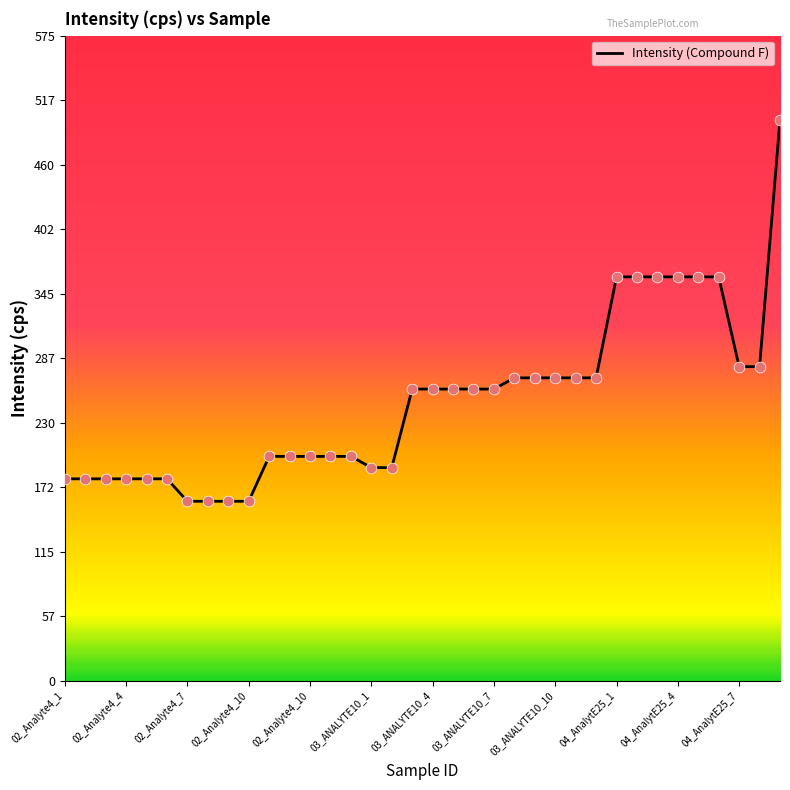

What is the greatest value displayed?

500